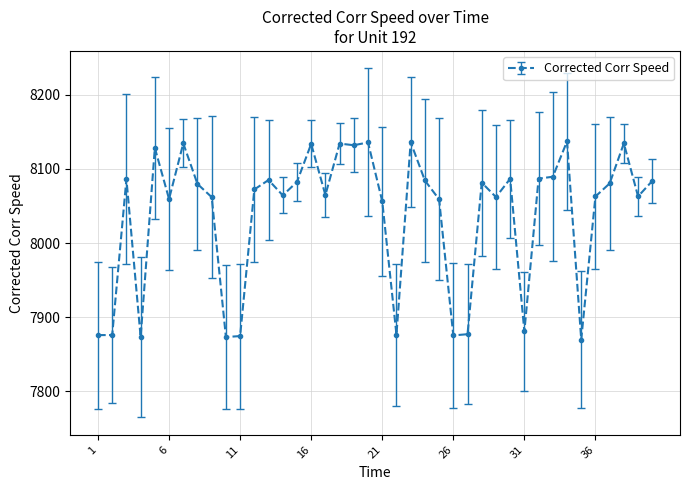

How many categories are shown in the chart?

40